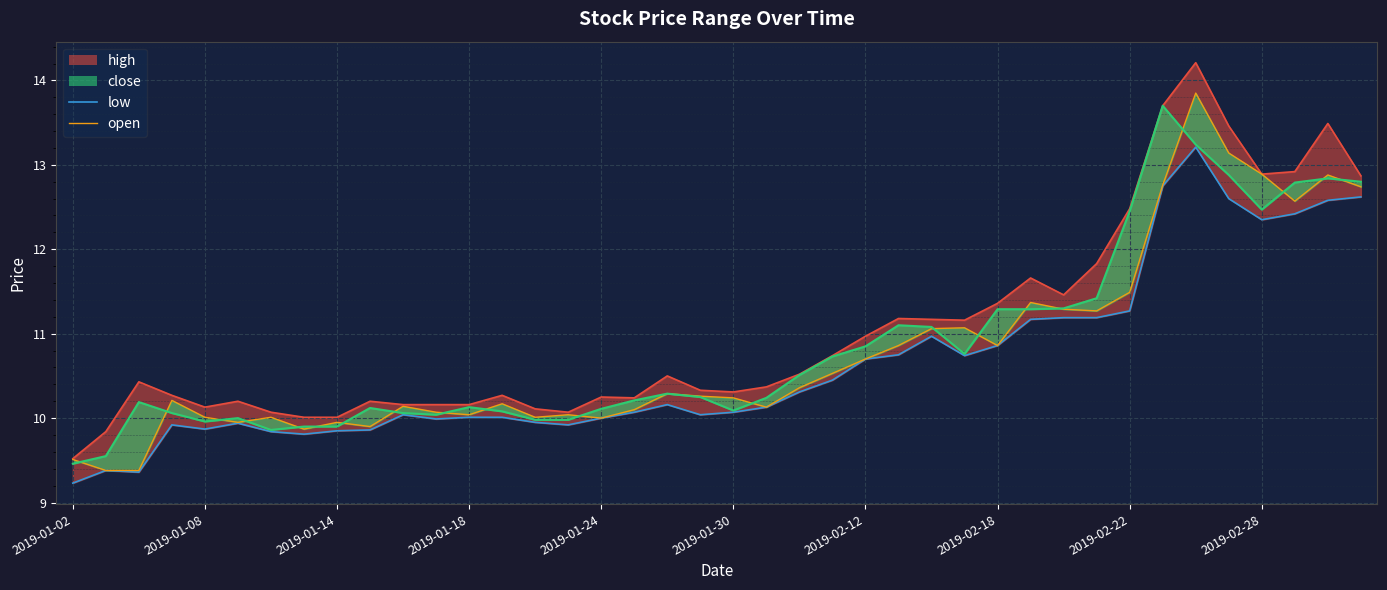

At which category does the chart reach its minimum across all series?

2019-01-02